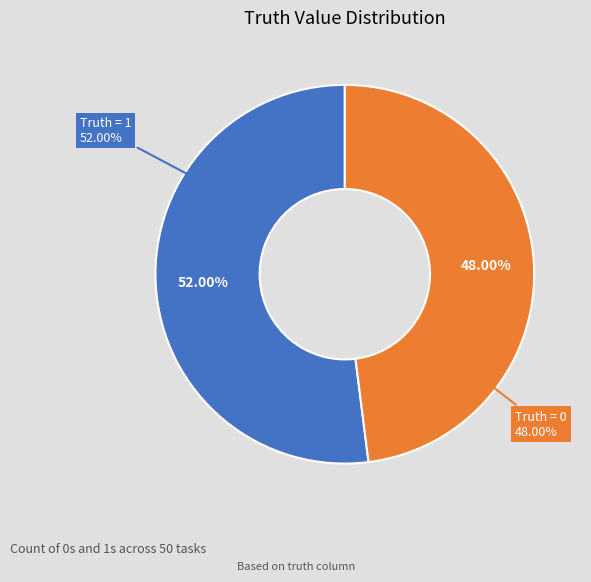

Does Truth = 1 represent more than half of the total?

No